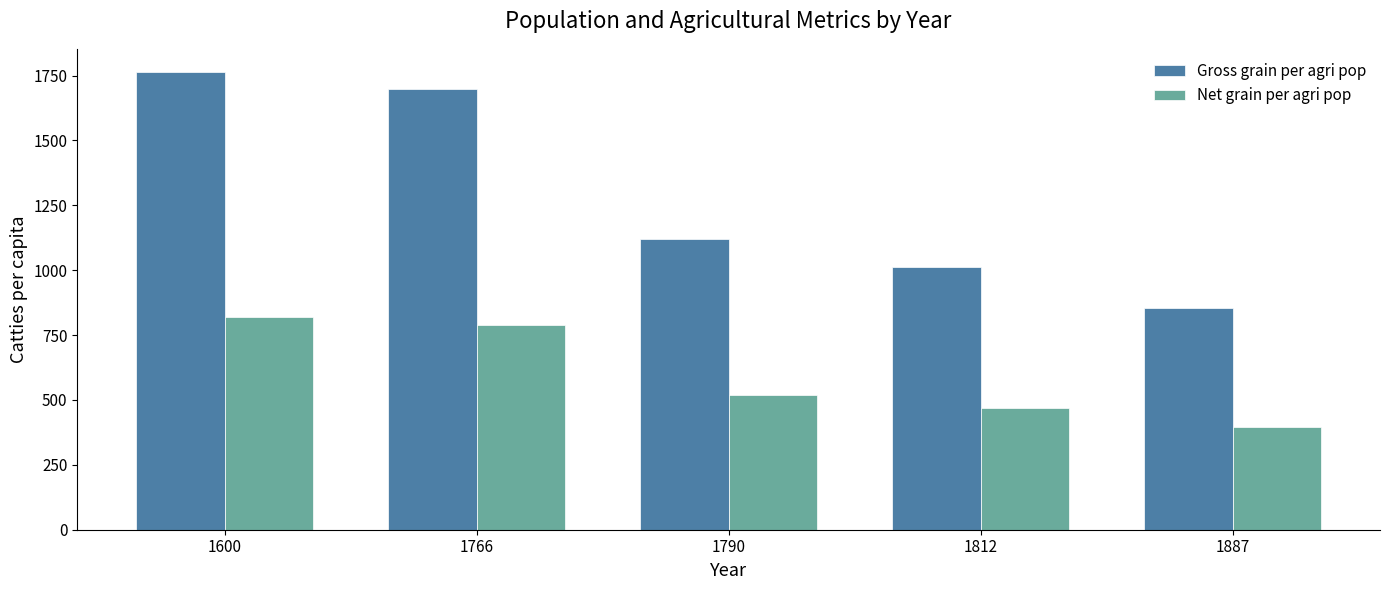

Is it true that Net grain per agri pop equals 789 at 1766?

True